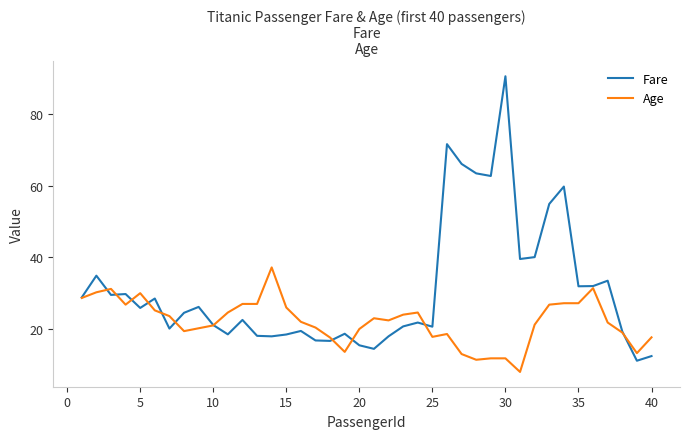

Which series has the largest total across all categories?

Fare